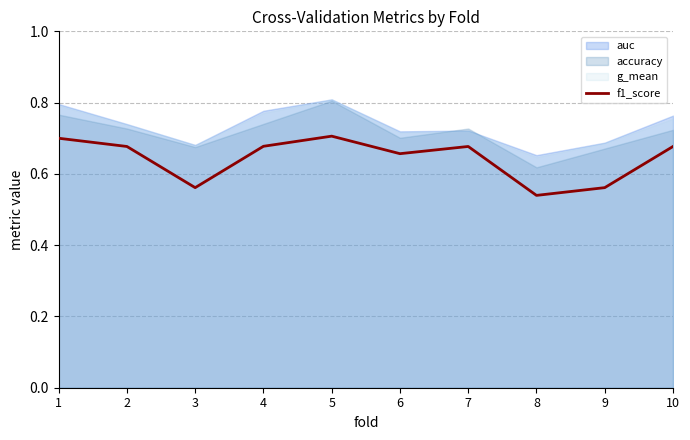

Rank the categories by value from highest to lowest.

5, 1, 4, 2, 7, 10, 6, 3, 9, 8